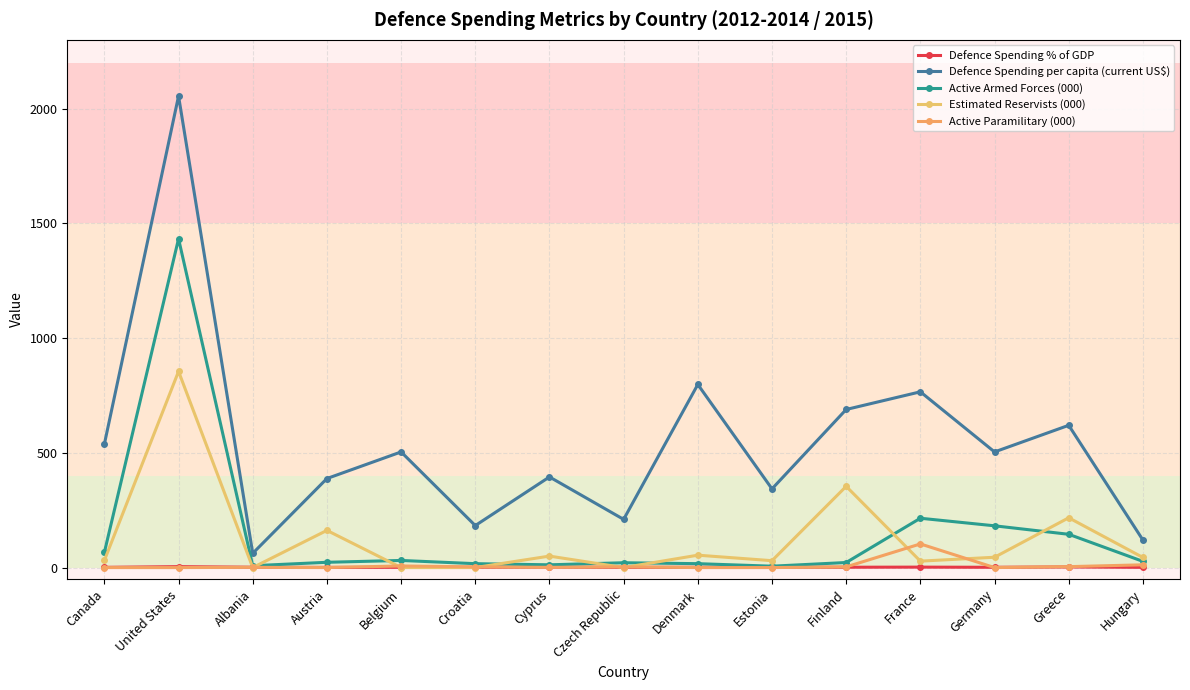

How many data points in Defence Spending per capita (current US$) are less than 504?

7